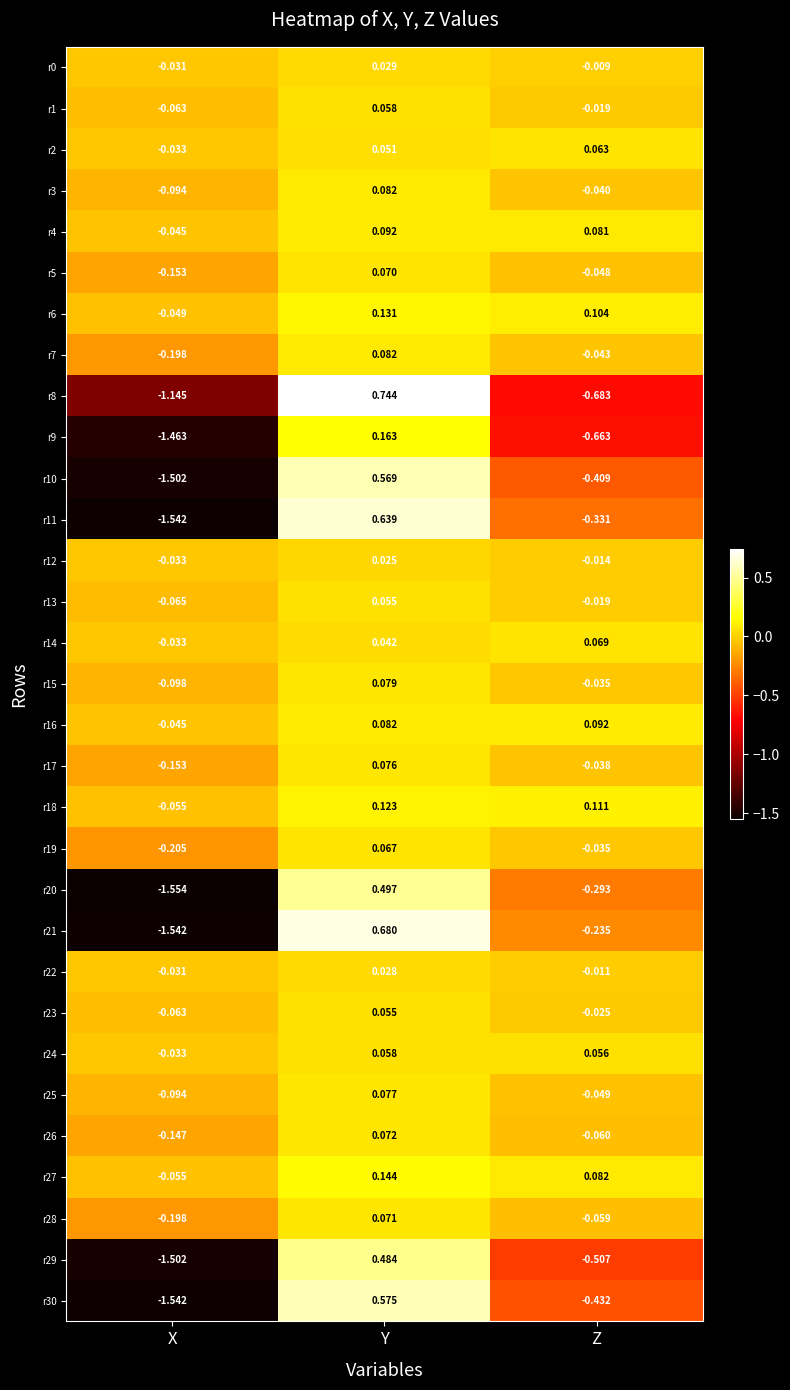

At which label does r5 reach its minimum?

X